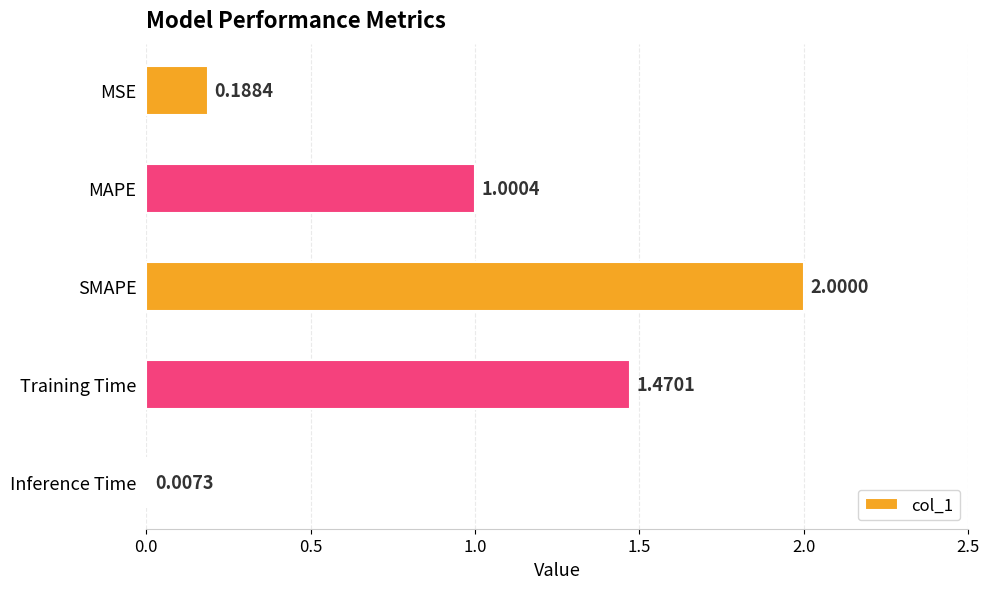

What is the sum of the values at MSE and MAPE?

1.2